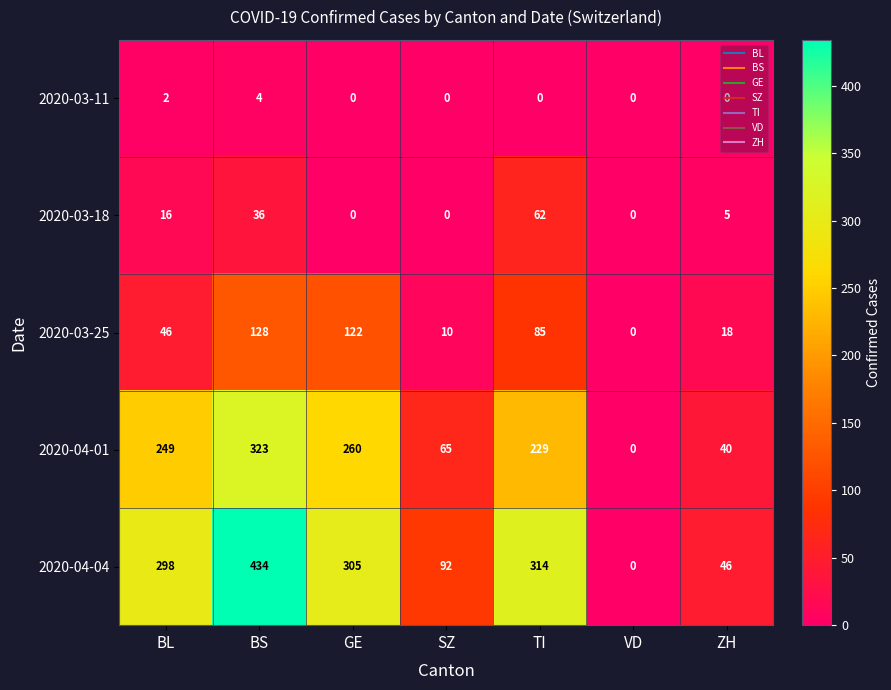

What is the average value of the 2020-04-04 series?

213